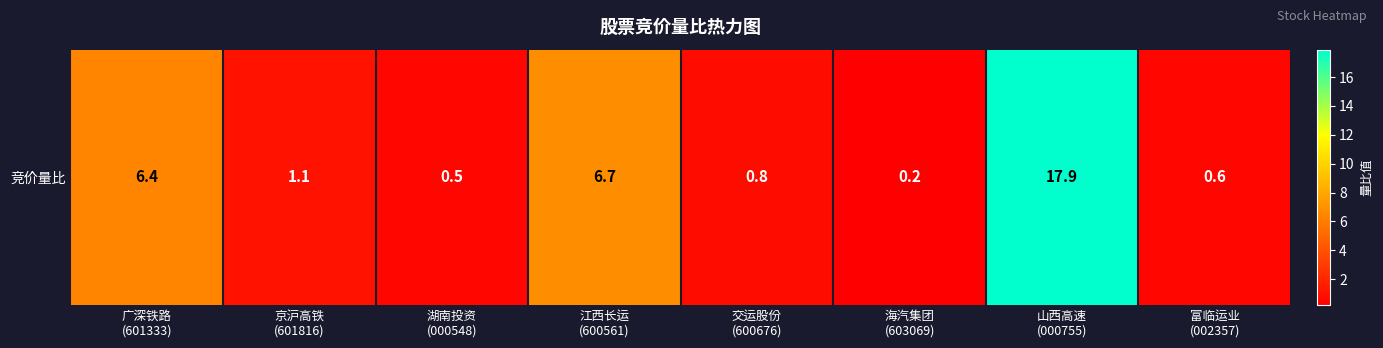

What is the change in value from 广深铁路
(601333) to 湖南投资
(000548)?

-5.9